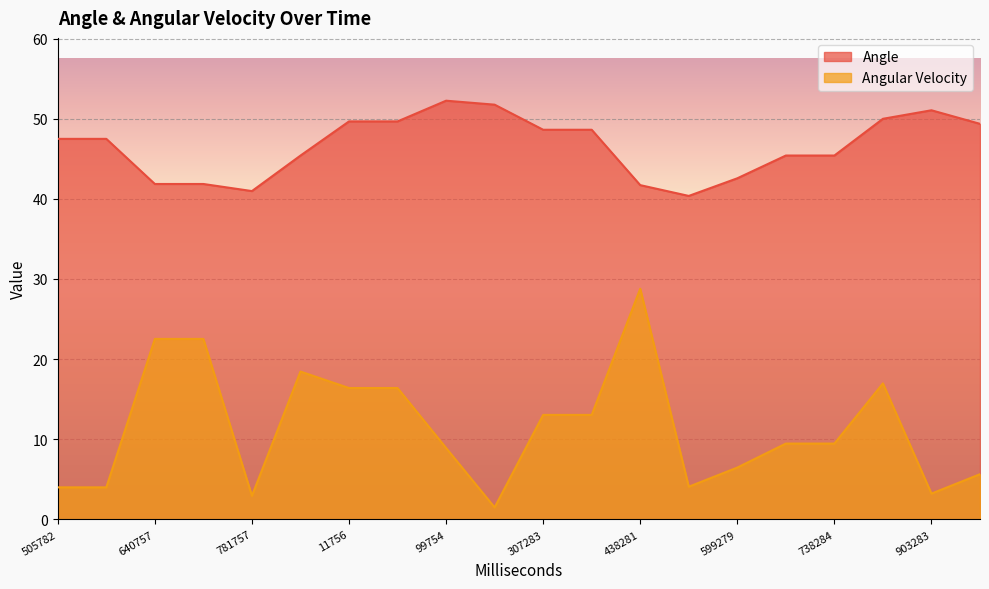

Does the chart display data point markers on the line(s)?

No